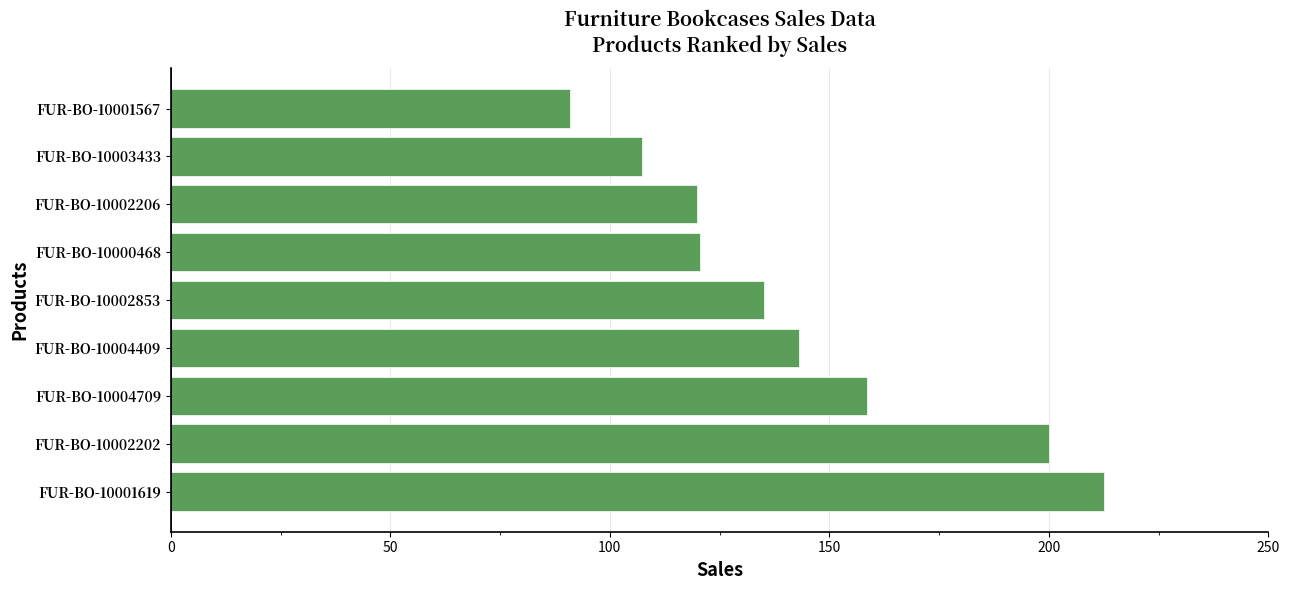

What is the sum of all values?

1288.1